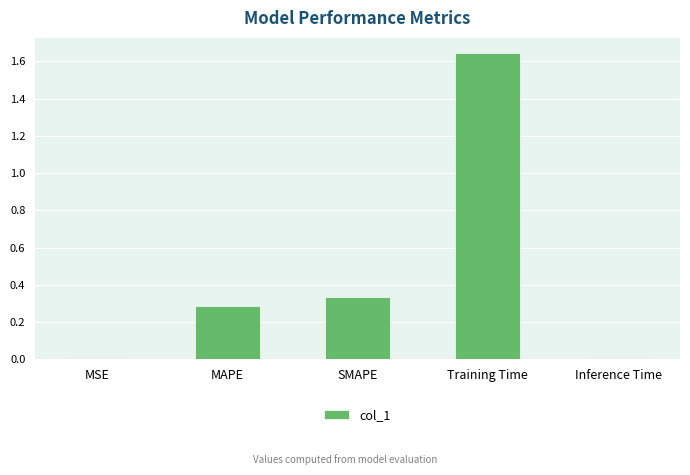

How many bars are there in total?

5